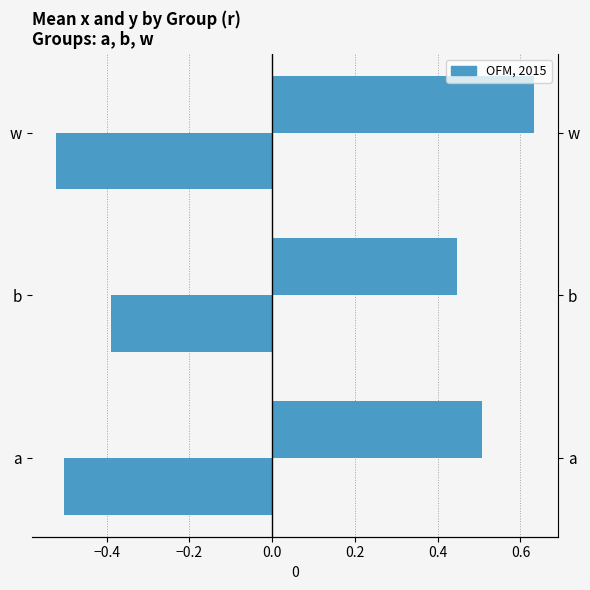

What is the difference between the maximum and minimum values in the x (neg) series?

0.1